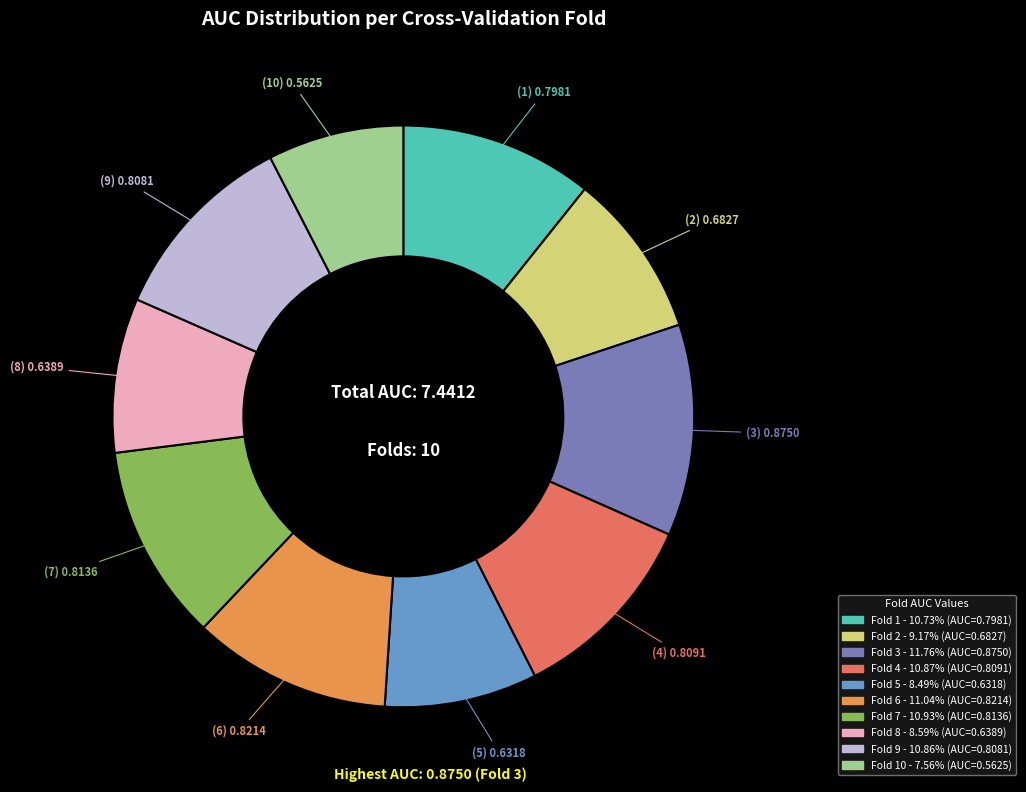

Does any single category account for the majority?

No